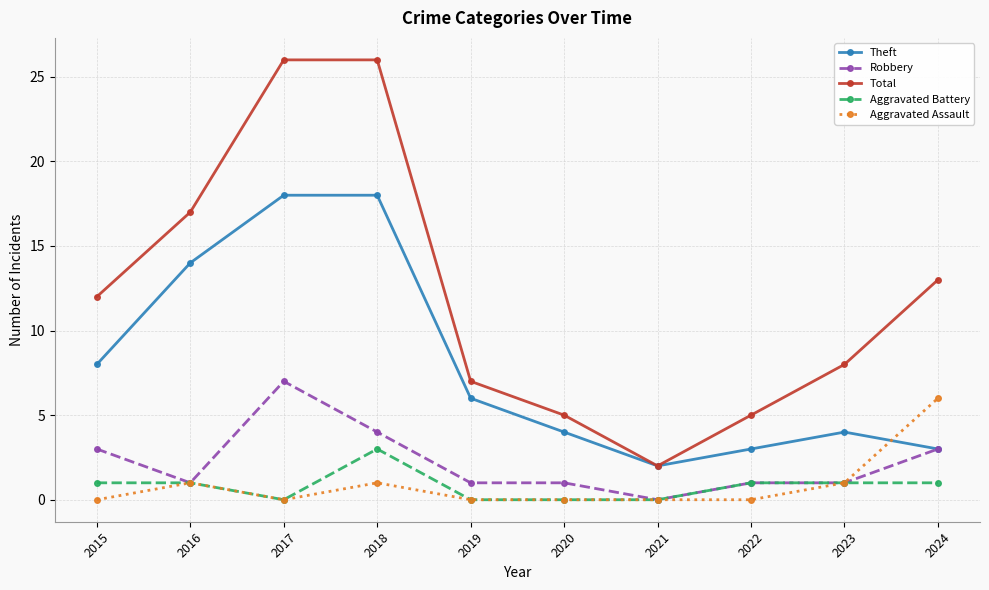

Which series changed the most between 2017 and 2020?

Total